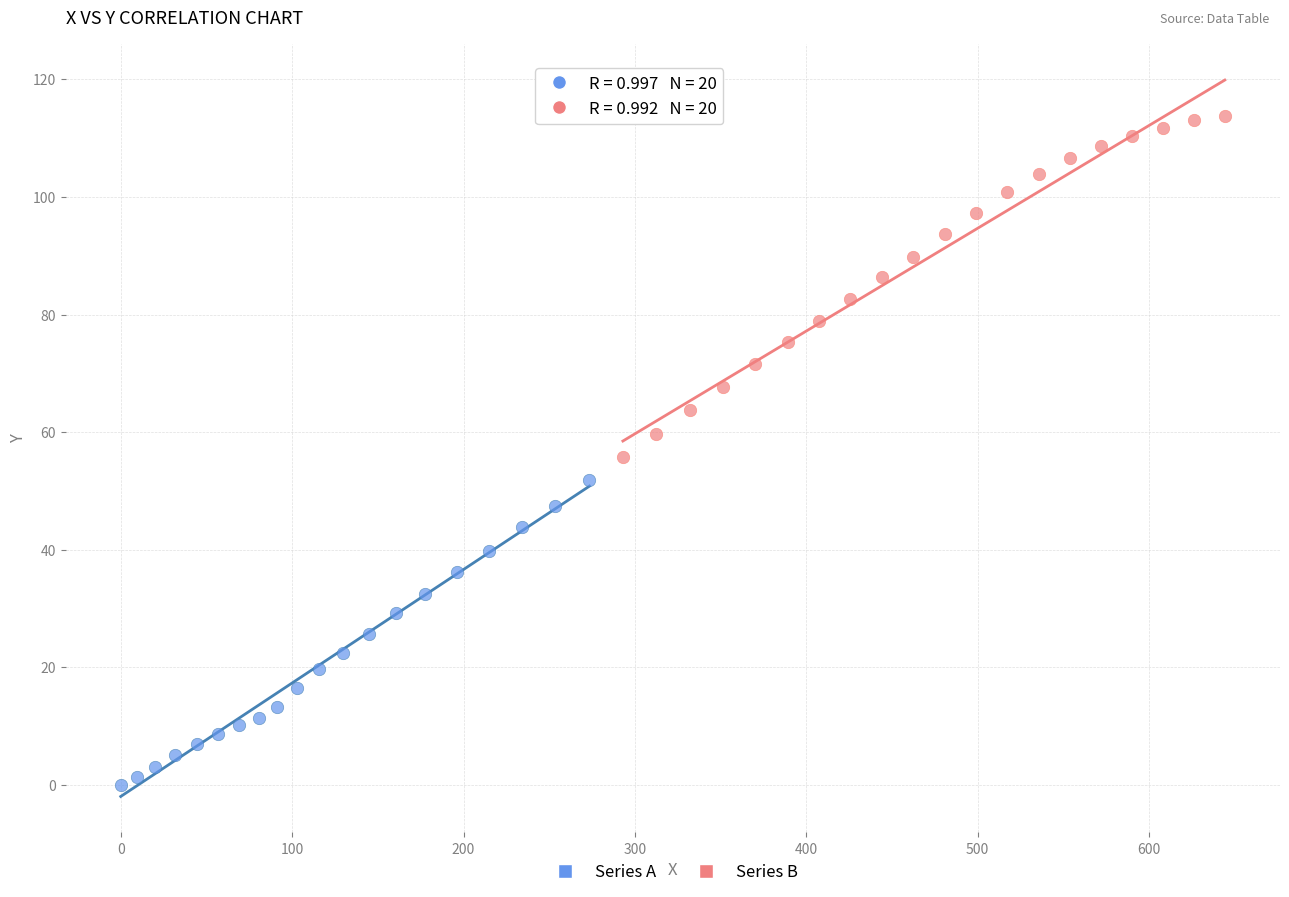

Which series contains the highest Y value?

Series B